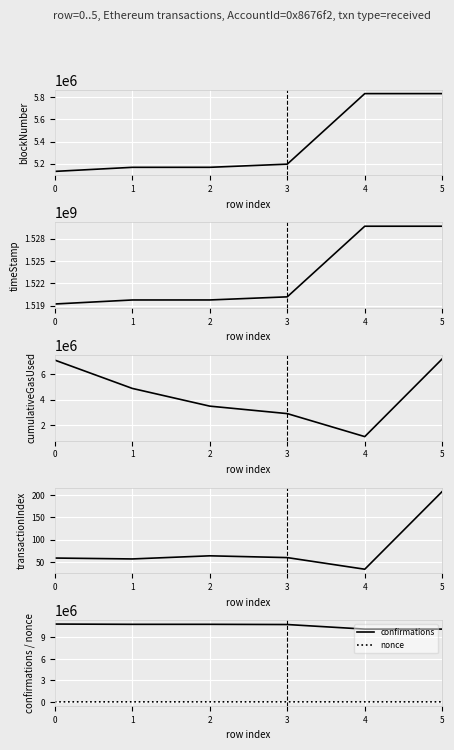

Reading left to right, what are all the values shown in this chart?

blockNumber: 0=5130445	1=5167163	2=5167331	3=5195933	4=5833785	5=5833789
timeStamp: 0=1519219945	1=1519759996	2=1519762568	3=1520181589	4=1529664142	5=1529664204
cumulativeGasUsed: 0=7076742	1=4871068	2=3489300	3=2907476	4=1115356	5=7174585
transactionIndex: 0=59	1=57	2=64	3=60	4=34	5=208
confirmations: 0=10845169	1=10808451	2=10808283	3=10779681	4=10141829	5=10141825
nonce: 0=34	1=110	2=132	3=34	4=471	5=122